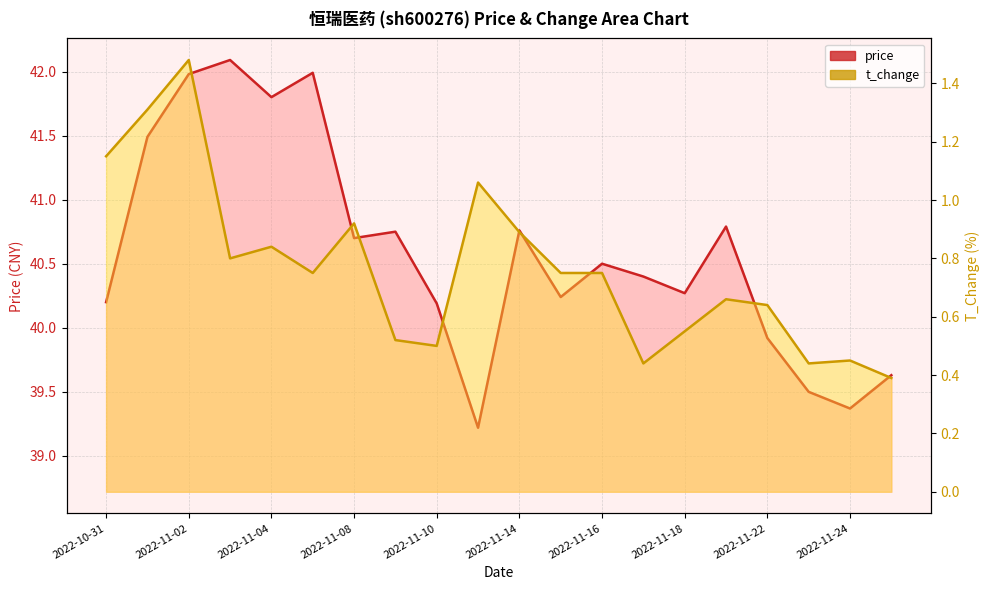

Which label corresponds to the smallest value in the chart?

2022-11-25